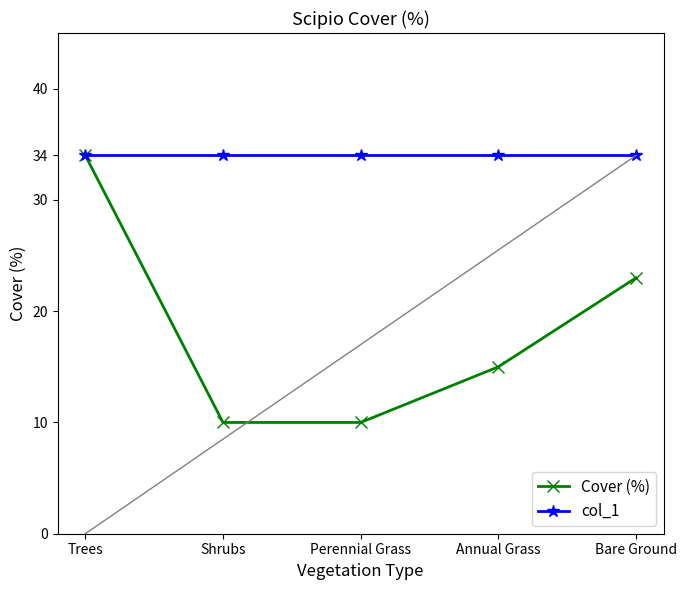

What is the average value of the col_1 series?

34